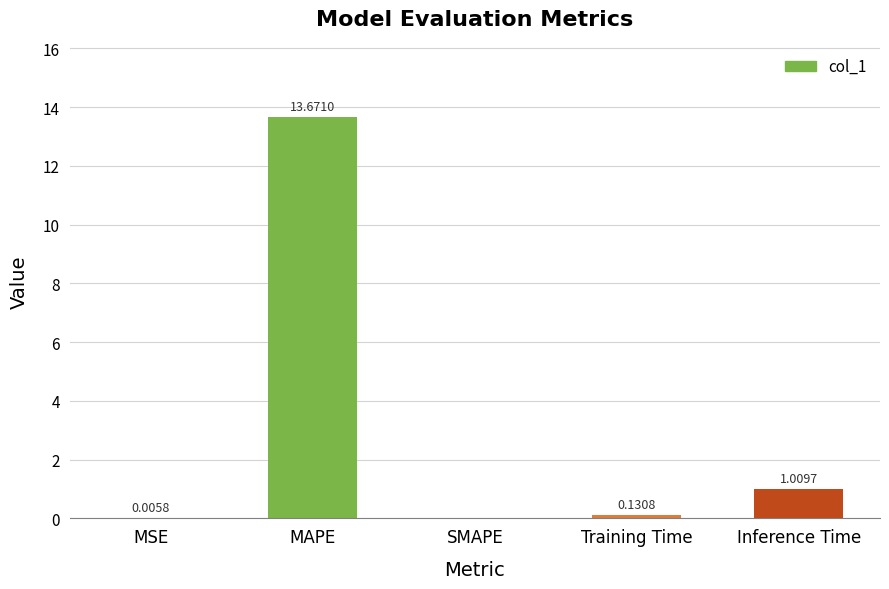

What is the sum of all values?

14.8